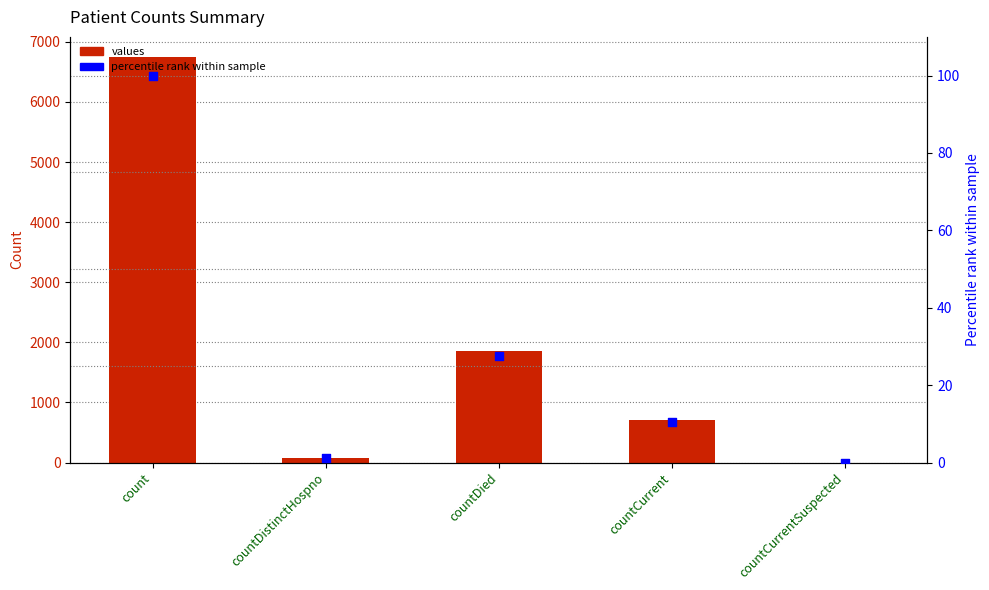

Which series contains the lowest Y value?

values